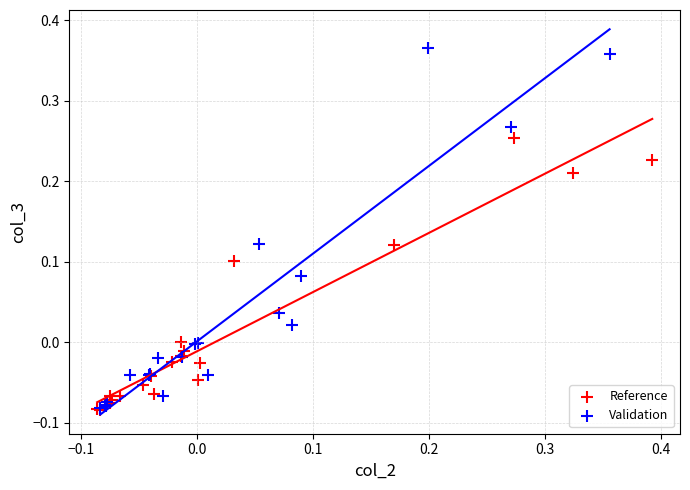

Which series has the widest spread of Y values?

Validation